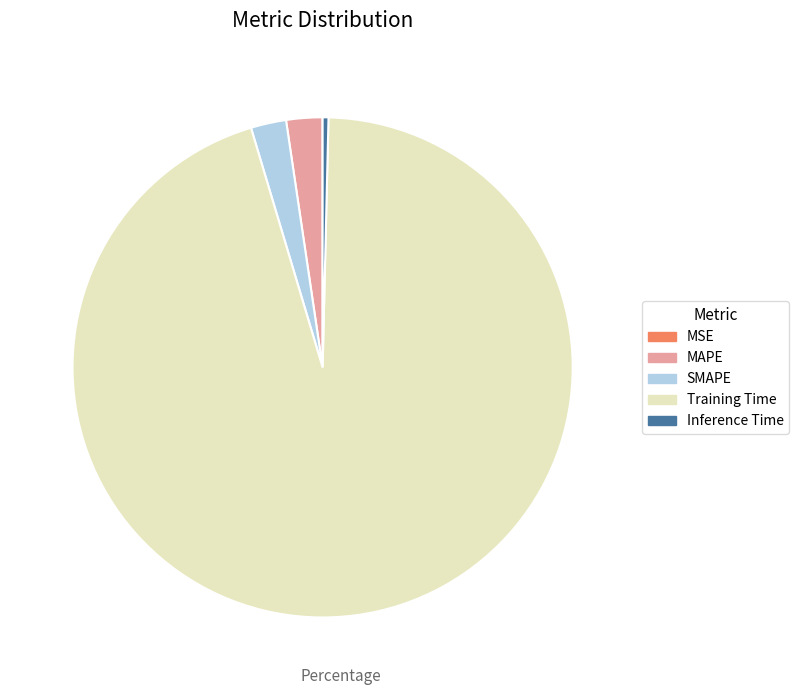

Which has a higher value, Training Time or Inference Time?

Training Time